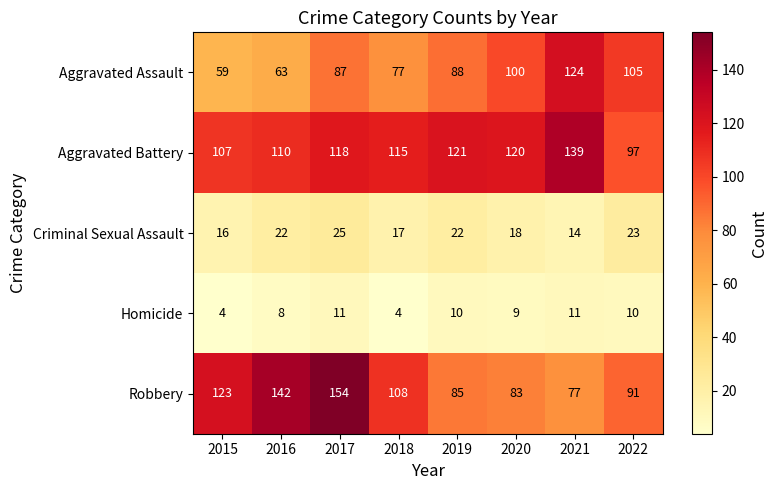

Rank the series at 2015 from highest to lowest value.

Robbery, Aggravated Battery, Aggravated Assault, Criminal Sexual Assault, Homicide